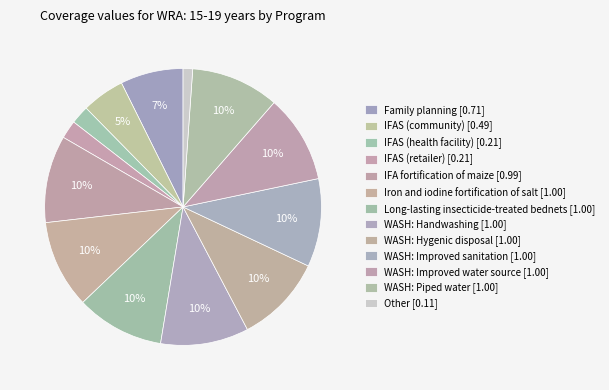

How many segments does this pie chart have?

13